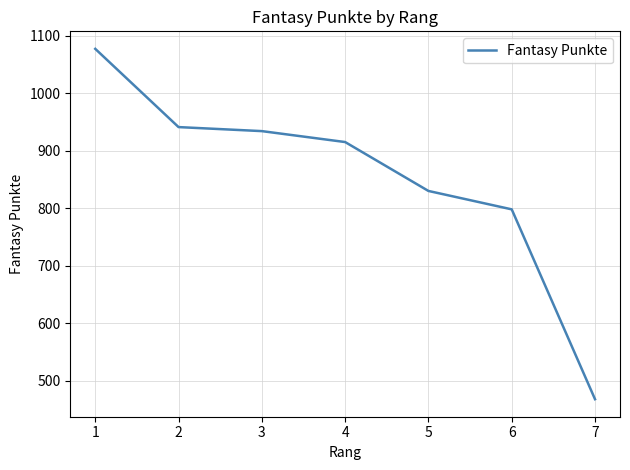

Which has a higher value, 5 or 6?

5